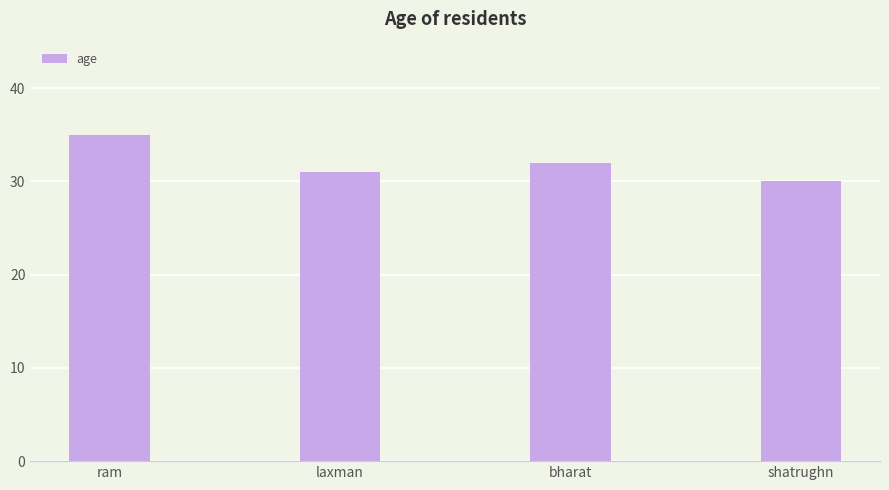

Reading right to left, what are all the values shown in this chart?

30	32	31	35